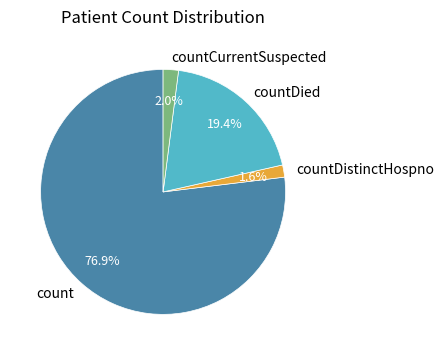

Which has a higher value, countDistinctHospno or countDied?

countDied